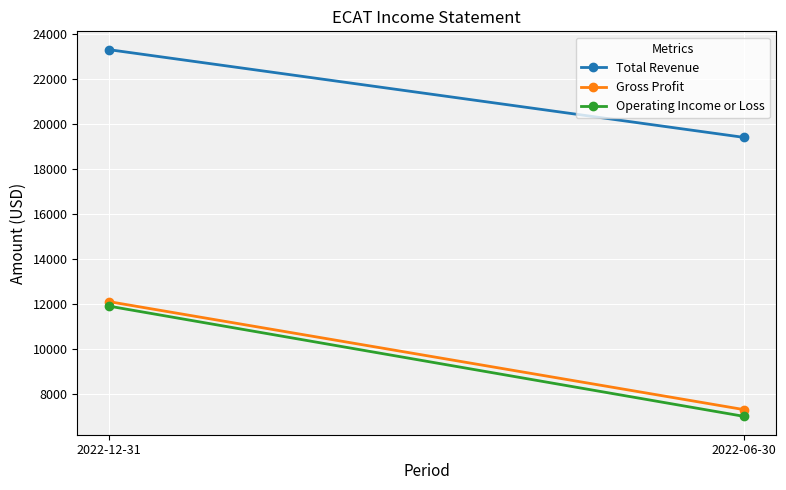

Which category has the highest value across all series?

2022-12-31